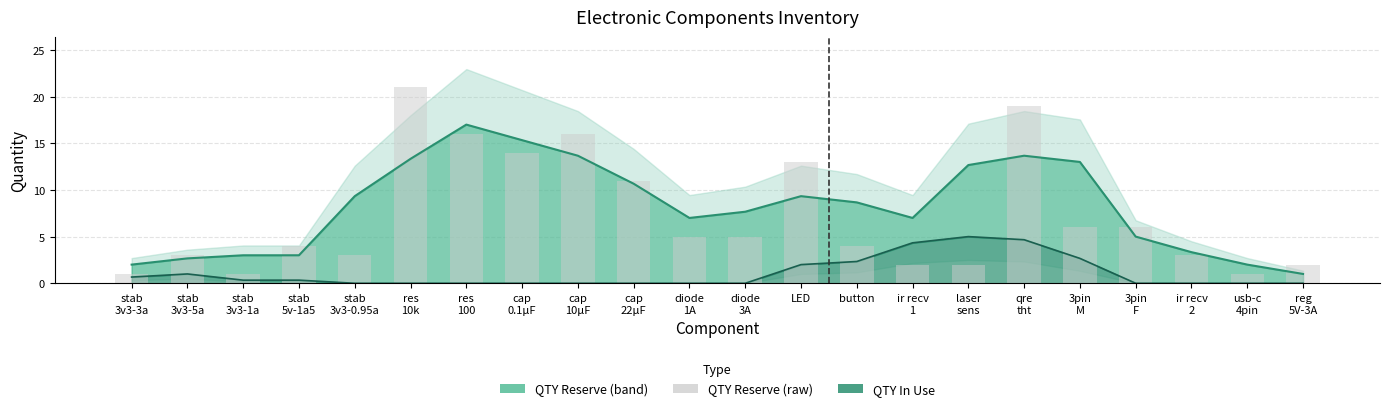

What is the approximate value of QTY Reserve (raw) at diode
3A?

5.0